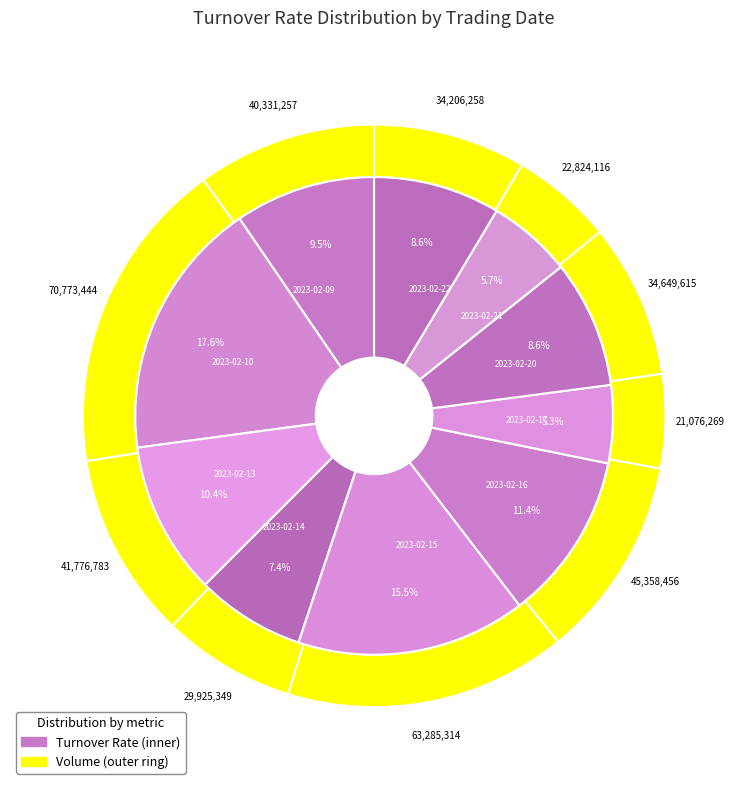

To the nearest percent, what percentage of the pie is 2023-02-14?

7%